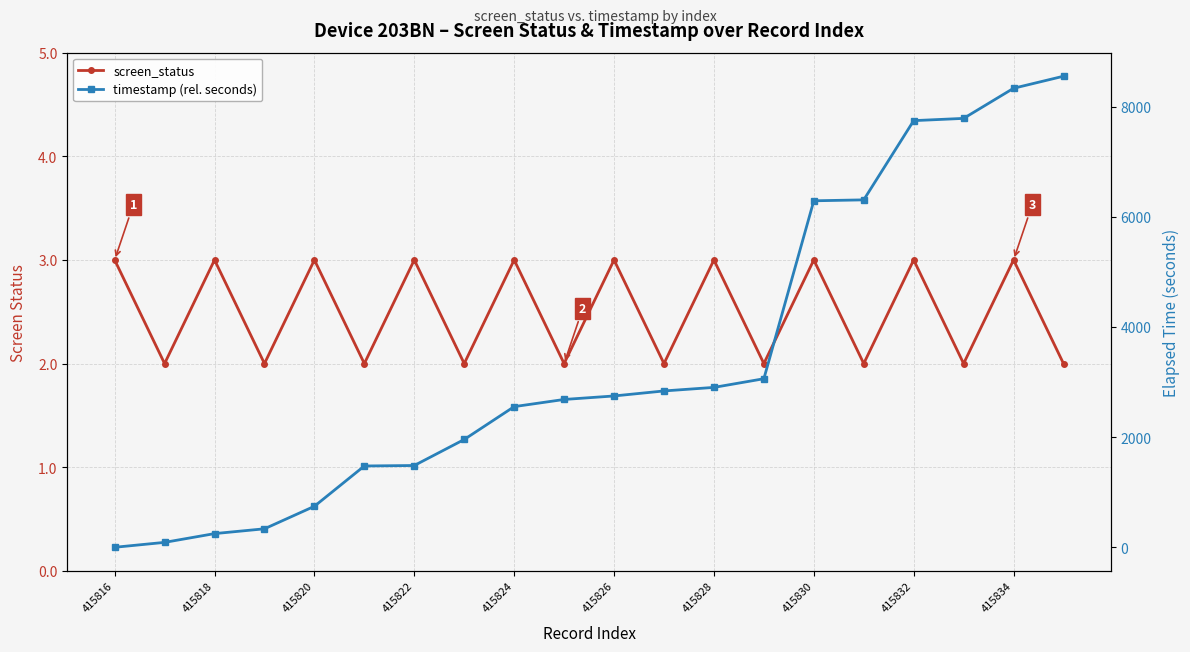

The screen_status series shows 0.6 at 13. True or false?

False